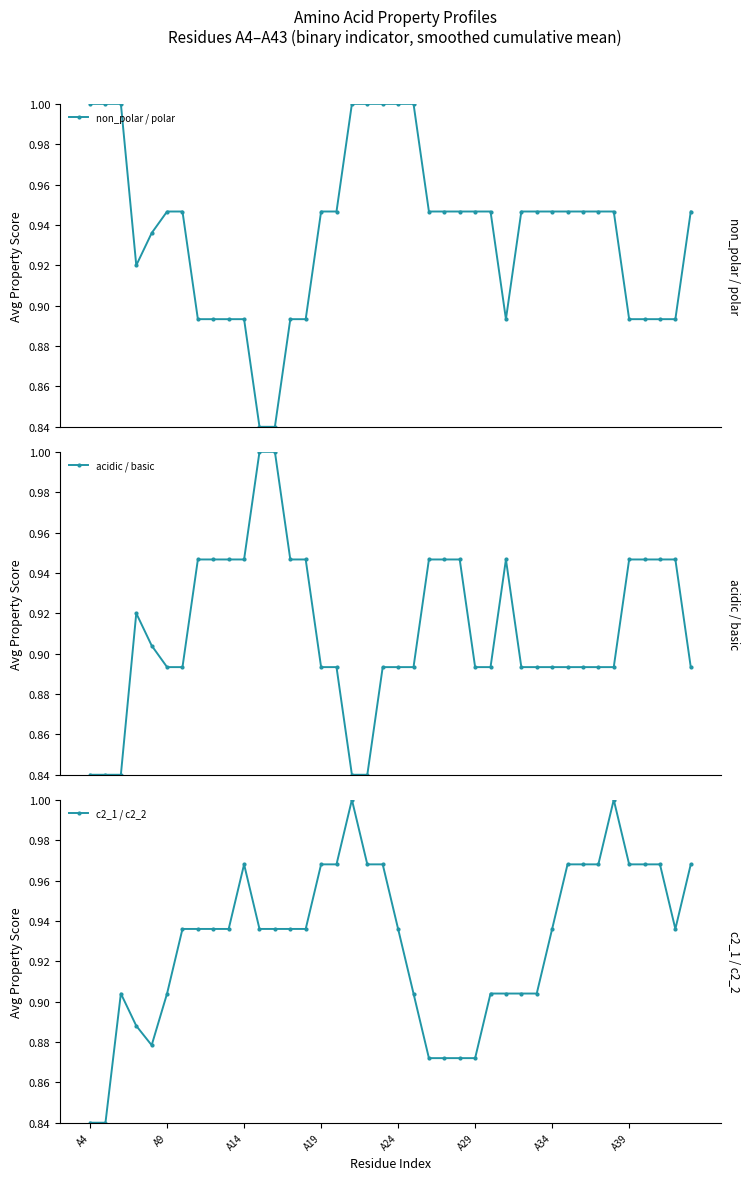

Is this an area chart (filled region under the line)?

No